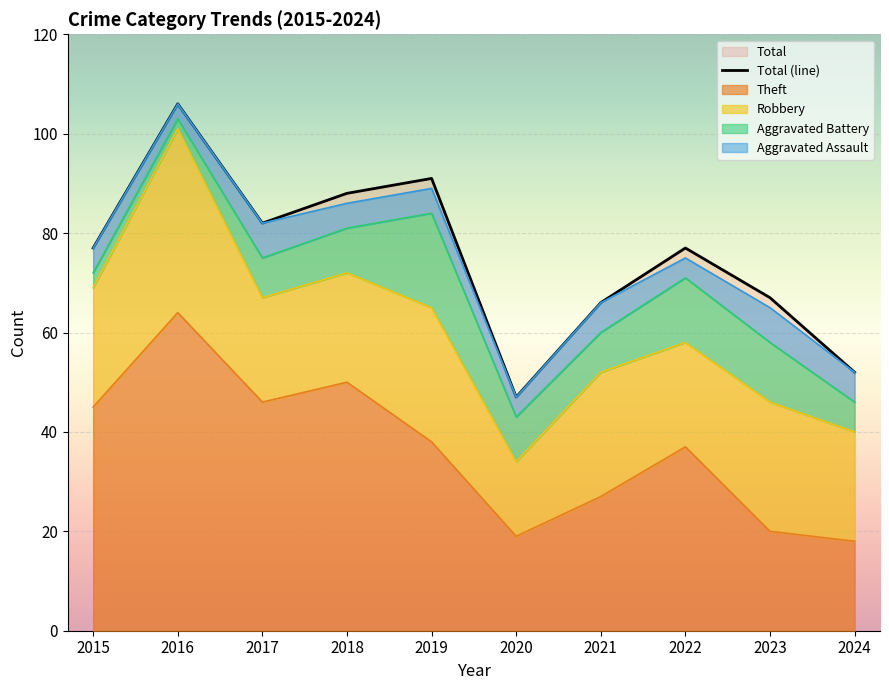

Reading right to left, transcribe all the data shown in this chart.

Aggravated Assault: 6	7	4	6	4	5	5	7	3	5
Aggravated Battery: 6	12	13	8	9	19	9	8	2	3
Robbery: 22	26	21	25	15	27	22	21	37	24
Theft: 18	20	37	27	19	38	50	46	64	45
Total: 52	67	77	66	47	91	88	82	106	77